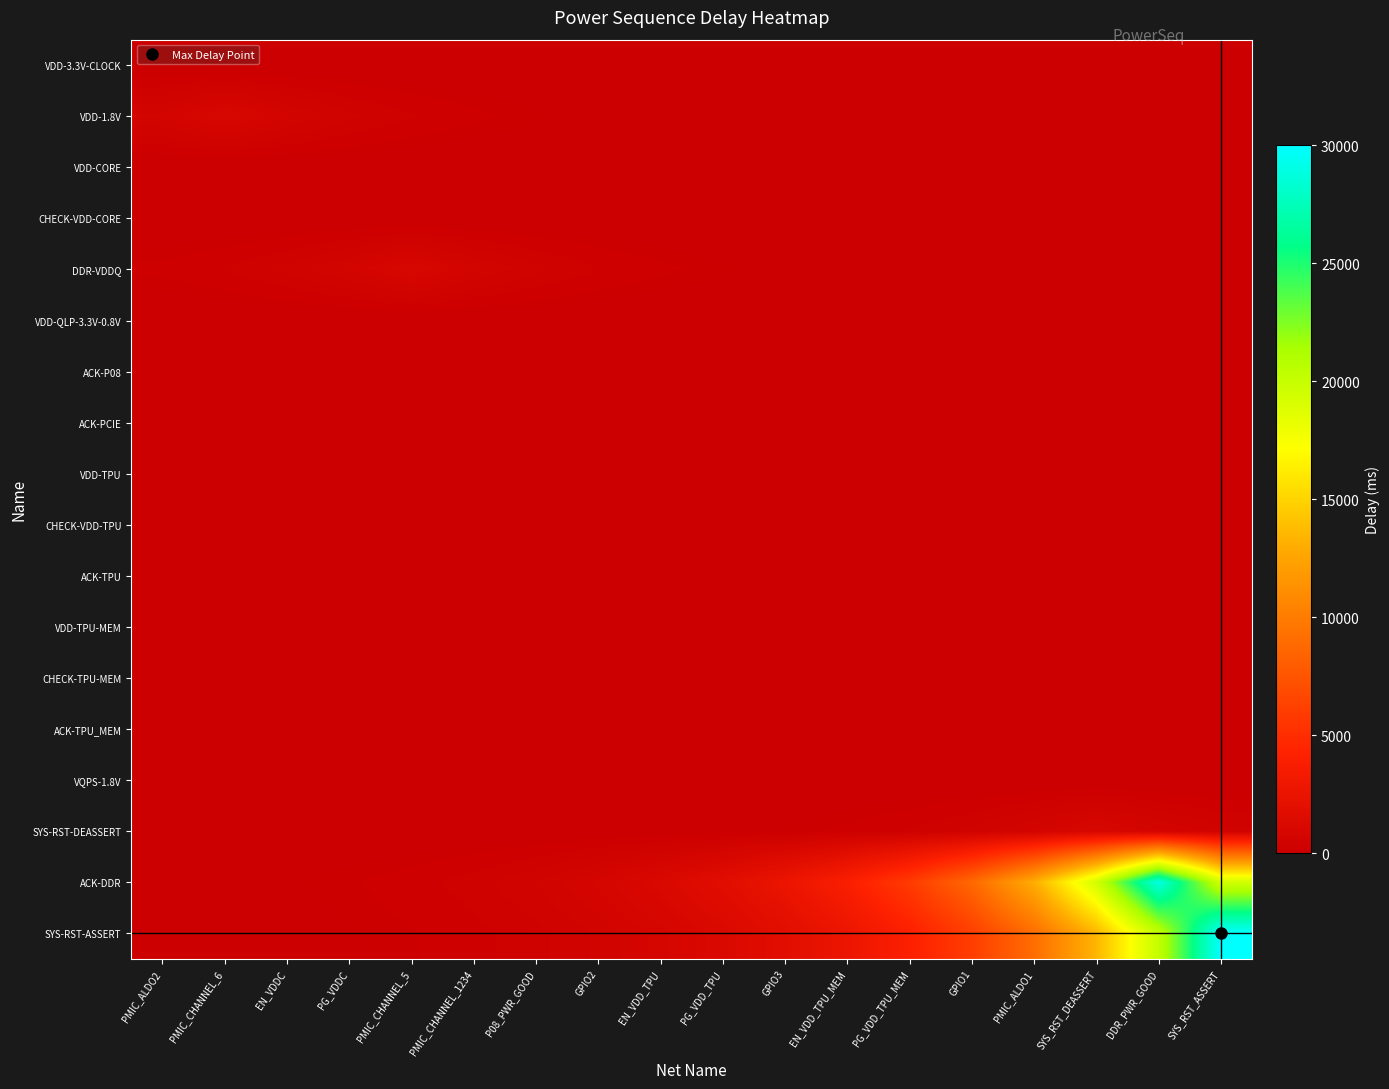

Reading left to right, list all the values displayed in this chart.

VDD-3.3V-CLOCK: PMIC_ALDO2=0.0	PMIC_CHANNEL_6=0.0	EN_VDDC=0.0	PG_VDDC=0.0	PMIC_CHANNEL_5=0.0	PMIC_CHANNEL_1234=0.0	P08_PWR_GOOD=0.0	GPIO2=0.0	EN_VDD_TPU=0.0	PG_VDD_TPU=0.0	GPIO3=0.0	EN_VDD_TPU_MEM=0.0	PG_VDD_TPU_MEM=0.0	GPIO1=0.0	PMIC_ALDO1=0.0	SYS_RST_DEASSERT=0.0	DDR_PWR_GOOD=0.0	SYS_RST_ASSERT=0.0
VDD-1.8V: PMIC_ALDO2=670.3	PMIC_CHANNEL_6=1000.0	EN_VDDC=670.3	PG_VDDC=449.3	PMIC_CHANNEL_5=301.2	PMIC_CHANNEL_1234=201.9	P08_PWR_GOOD=135.3	GPIO2=90.7	EN_VDD_TPU=60.8	PG_VDD_TPU=40.8	GPIO3=27.3	EN_VDD_TPU_MEM=18.3	PG_VDD_TPU_MEM=12.3	GPIO1=8.2	PMIC_ALDO1=5.5	SYS_RST_DEASSERT=3.7	DDR_PWR_GOOD=2.5	SYS_RST_ASSERT=1.7
VDD-CORE: PMIC_ALDO2=0.0	PMIC_CHANNEL_6=0.0	EN_VDDC=0.0	PG_VDDC=0.0	PMIC_CHANNEL_5=0.0	PMIC_CHANNEL_1234=0.0	P08_PWR_GOOD=0.0	GPIO2=0.0	EN_VDD_TPU=0.0	PG_VDD_TPU=0.0	GPIO3=0.0	EN_VDD_TPU_MEM=0.0	PG_VDD_TPU_MEM=0.0	GPIO1=0.0	PMIC_ALDO1=0.0	SYS_RST_DEASSERT=0.0	DDR_PWR_GOOD=0.0	SYS_RST_ASSERT=0.0
CHECK-VDD-CORE: PMIC_ALDO2=0.0	PMIC_CHANNEL_6=0.0	EN_VDDC=0.0	PG_VDDC=0.0	PMIC_CHANNEL_5=0.0	PMIC_CHANNEL_1234=0.0	P08_PWR_GOOD=0.0	GPIO2=0.0	EN_VDD_TPU=0.0	PG_VDD_TPU=0.0	GPIO3=0.0	EN_VDD_TPU_MEM=0.0	PG_VDD_TPU_MEM=0.0	GPIO1=0.0	PMIC_ALDO1=0.0	SYS_RST_DEASSERT=0.0	DDR_PWR_GOOD=0.0	SYS_RST_ASSERT=0.0
DDR-VDDQ: PMIC_ALDO2=201.9	PMIC_CHANNEL_6=301.2	EN_VDDC=449.3	PG_VDDC=670.3	PMIC_CHANNEL_5=1000.0	PMIC_CHANNEL_1234=670.3	P08_PWR_GOOD=449.3	GPIO2=301.2	EN_VDD_TPU=201.9	PG_VDD_TPU=135.3	GPIO3=90.7	EN_VDD_TPU_MEM=60.8	PG_VDD_TPU_MEM=40.8	GPIO1=27.3	PMIC_ALDO1=18.3	SYS_RST_DEASSERT=12.3	DDR_PWR_GOOD=8.2	SYS_RST_ASSERT=5.5
VDD-QLP-3.3V-0.8V: PMIC_ALDO2=0.0	PMIC_CHANNEL_6=0.0	EN_VDDC=0.0	PG_VDDC=0.0	PMIC_CHANNEL_5=0.0	PMIC_CHANNEL_1234=0.0	P08_PWR_GOOD=0.0	GPIO2=0.0	EN_VDD_TPU=0.0	PG_VDD_TPU=0.0	GPIO3=0.0	EN_VDD_TPU_MEM=0.0	PG_VDD_TPU_MEM=0.0	GPIO1=0.0	PMIC_ALDO1=0.0	SYS_RST_DEASSERT=0.0	DDR_PWR_GOOD=0.0	SYS_RST_ASSERT=0.0
ACK-P08: PMIC_ALDO2=0.0	PMIC_CHANNEL_6=0.0	EN_VDDC=0.0	PG_VDDC=0.0	PMIC_CHANNEL_5=0.0	PMIC_CHANNEL_1234=0.0	P08_PWR_GOOD=0.0	GPIO2=0.0	EN_VDD_TPU=0.0	PG_VDD_TPU=0.0	GPIO3=0.0	EN_VDD_TPU_MEM=0.0	PG_VDD_TPU_MEM=0.0	GPIO1=0.0	PMIC_ALDO1=0.0	SYS_RST_DEASSERT=0.0	DDR_PWR_GOOD=0.0	SYS_RST_ASSERT=0.0
ACK-PCIE: PMIC_ALDO2=0.0	PMIC_CHANNEL_6=0.0	EN_VDDC=0.0	PG_VDDC=0.0	PMIC_CHANNEL_5=0.0	PMIC_CHANNEL_1234=0.0	P08_PWR_GOOD=0.0	GPIO2=0.0	EN_VDD_TPU=0.0	PG_VDD_TPU=0.0	GPIO3=0.0	EN_VDD_TPU_MEM=0.0	PG_VDD_TPU_MEM=0.0	GPIO1=0.0	PMIC_ALDO1=0.0	SYS_RST_DEASSERT=0.0	DDR_PWR_GOOD=0.0	SYS_RST_ASSERT=0.0
VDD-TPU: PMIC_ALDO2=0.0	PMIC_CHANNEL_6=0.0	EN_VDDC=0.0	PG_VDDC=0.0	PMIC_CHANNEL_5=0.0	PMIC_CHANNEL_1234=0.0	P08_PWR_GOOD=0.0	GPIO2=0.0	EN_VDD_TPU=0.0	PG_VDD_TPU=0.0	GPIO3=0.0	EN_VDD_TPU_MEM=0.0	PG_VDD_TPU_MEM=0.0	GPIO1=0.0	PMIC_ALDO1=0.0	SYS_RST_DEASSERT=0.0	DDR_PWR_GOOD=0.0	SYS_RST_ASSERT=0.0
CHECK-VDD-TPU: PMIC_ALDO2=0.0	PMIC_CHANNEL_6=0.0	EN_VDDC=0.0	PG_VDDC=0.0	PMIC_CHANNEL_5=0.0	PMIC_CHANNEL_1234=0.0	P08_PWR_GOOD=0.0	GPIO2=0.0	EN_VDD_TPU=0.0	PG_VDD_TPU=0.0	GPIO3=0.0	EN_VDD_TPU_MEM=0.0	PG_VDD_TPU_MEM=0.0	GPIO1=0.0	PMIC_ALDO1=0.0	SYS_RST_DEASSERT=0.0	DDR_PWR_GOOD=0.0	SYS_RST_ASSERT=0.0
ACK-TPU: PMIC_ALDO2=0.0	PMIC_CHANNEL_6=0.0	EN_VDDC=0.0	PG_VDDC=0.0	PMIC_CHANNEL_5=0.0	PMIC_CHANNEL_1234=0.0	P08_PWR_GOOD=0.0	GPIO2=0.0	EN_VDD_TPU=0.0	PG_VDD_TPU=0.0	GPIO3=0.0	EN_VDD_TPU_MEM=0.0	PG_VDD_TPU_MEM=0.0	GPIO1=0.0	PMIC_ALDO1=0.0	SYS_RST_DEASSERT=0.0	DDR_PWR_GOOD=0.0	SYS_RST_ASSERT=0.0
VDD-TPU-MEM: PMIC_ALDO2=0.0	PMIC_CHANNEL_6=0.0	EN_VDDC=0.0	PG_VDDC=0.0	PMIC_CHANNEL_5=0.0	PMIC_CHANNEL_1234=0.0	P08_PWR_GOOD=0.0	GPIO2=0.0	EN_VDD_TPU=0.0	PG_VDD_TPU=0.0	GPIO3=0.0	EN_VDD_TPU_MEM=0.0	PG_VDD_TPU_MEM=0.0	GPIO1=0.0	PMIC_ALDO1=0.0	SYS_RST_DEASSERT=0.0	DDR_PWR_GOOD=0.0	SYS_RST_ASSERT=0.0
CHECK-TPU-MEM: PMIC_ALDO2=0.0	PMIC_CHANNEL_6=0.0	EN_VDDC=0.0	PG_VDDC=0.0	PMIC_CHANNEL_5=0.0	PMIC_CHANNEL_1234=0.0	P08_PWR_GOOD=0.0	GPIO2=0.0	EN_VDD_TPU=0.0	PG_VDD_TPU=0.0	GPIO3=0.0	EN_VDD_TPU_MEM=0.0	PG_VDD_TPU_MEM=0.0	GPIO1=0.0	PMIC_ALDO1=0.0	SYS_RST_DEASSERT=0.0	DDR_PWR_GOOD=0.0	SYS_RST_ASSERT=0.0
ACK-TPU_MEM: PMIC_ALDO2=0.0	PMIC_CHANNEL_6=0.0	EN_VDDC=0.0	PG_VDDC=0.0	PMIC_CHANNEL_5=0.0	PMIC_CHANNEL_1234=0.0	P08_PWR_GOOD=0.0	GPIO2=0.0	EN_VDD_TPU=0.0	PG_VDD_TPU=0.0	GPIO3=0.0	EN_VDD_TPU_MEM=0.0	PG_VDD_TPU_MEM=0.0	GPIO1=0.0	PMIC_ALDO1=0.0	SYS_RST_DEASSERT=0.0	DDR_PWR_GOOD=0.0	SYS_RST_ASSERT=0.0
VQPS-1.8V: PMIC_ALDO2=0.0	PMIC_CHANNEL_6=0.0	EN_VDDC=0.0	PG_VDDC=0.0	PMIC_CHANNEL_5=0.0	PMIC_CHANNEL_1234=0.0	P08_PWR_GOOD=0.0	GPIO2=0.0	EN_VDD_TPU=0.0	PG_VDD_TPU=0.0	GPIO3=0.0	EN_VDD_TPU_MEM=0.0	PG_VDD_TPU_MEM=0.0	GPIO1=0.0	PMIC_ALDO1=0.0	SYS_RST_DEASSERT=0.0	DDR_PWR_GOOD=0.0	SYS_RST_ASSERT=0.0
SYS-RST-DEASSERT: PMIC_ALDO2=2.5	PMIC_CHANNEL_6=3.7	EN_VDDC=5.5	PG_VDDC=8.2	PMIC_CHANNEL_5=12.3	PMIC_CHANNEL_1234=18.3	P08_PWR_GOOD=27.3	GPIO2=40.8	EN_VDD_TPU=60.8	PG_VDD_TPU=90.7	GPIO3=135.3	EN_VDD_TPU_MEM=201.9	PG_VDD_TPU_MEM=301.2	GPIO1=449.3	PMIC_ALDO1=670.3	SYS_RST_DEASSERT=1000.0	DDR_PWR_GOOD=670.3	SYS_RST_ASSERT=449.3
ACK-DDR: PMIC_ALDO2=48.2	PMIC_CHANNEL_6=71.9	EN_VDDC=107.2	PG_VDDC=160.0	PMIC_CHANNEL_5=238.7	PMIC_CHANNEL_1234=356.0	P08_PWR_GOOD=531.2	GPIO2=792.4	EN_VDD_TPU=1182.1	PG_VDD_TPU=1763.5	GPIO3=2630.8	EN_VDD_TPU_MEM=3924.7	PG_VDD_TPU_MEM=5855.0	GPIO1=8734.6	PMIC_ALDO1=13030.5	SYS_RST_DEASSERT=19439.3	DDR_PWR_GOOD=29000.0	SYS_RST_ASSERT=19439.3
SYS-RST-ASSERT: PMIC_ALDO2=33.4	PMIC_CHANNEL_6=49.8	EN_VDDC=74.4	PG_VDDC=110.9	PMIC_CHANNEL_5=165.5	PMIC_CHANNEL_1234=246.9	P08_PWR_GOOD=368.3	GPIO2=549.5	EN_VDD_TPU=819.7	PG_VDD_TPU=1222.9	GPIO3=1824.3	EN_VDD_TPU_MEM=2721.5	PG_VDD_TPU_MEM=4060.1	GPIO1=6056.9	PMIC_ALDO1=9035.8	SYS_RST_DEASSERT=13479.9	DDR_PWR_GOOD=20109.6	SYS_RST_ASSERT=30000.0